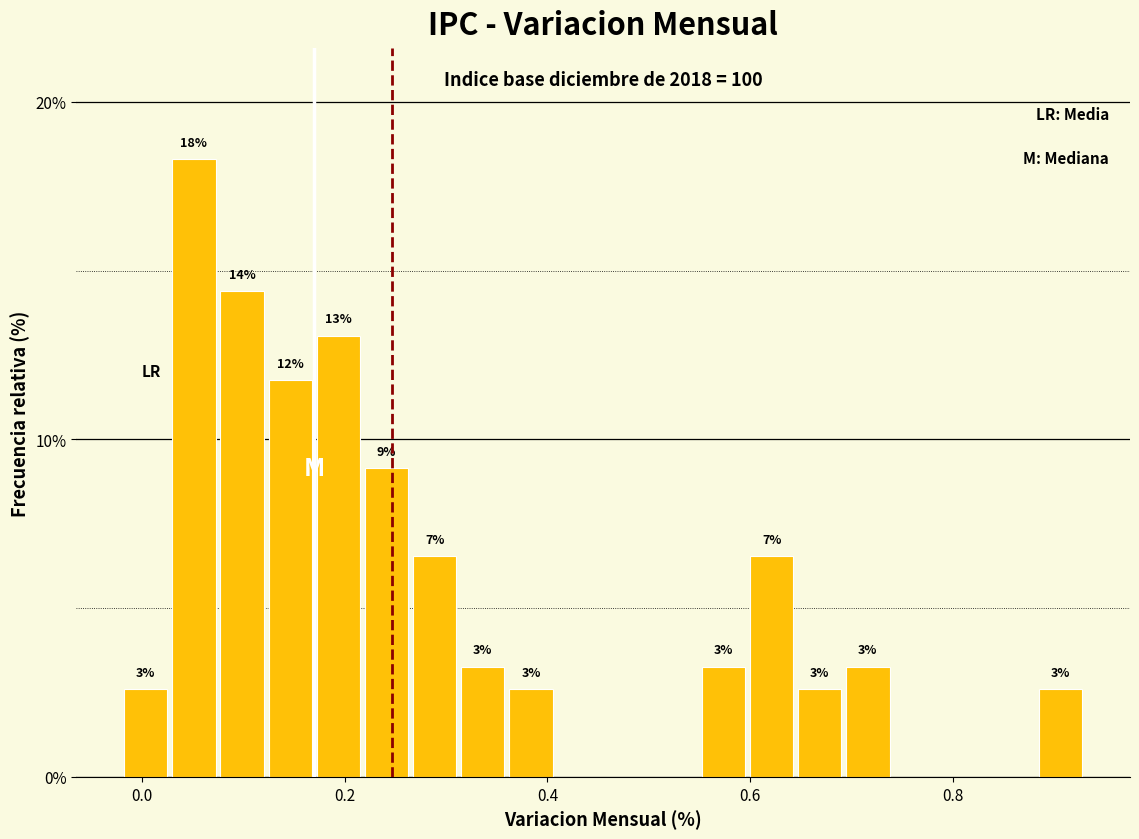

Around what value on the x-axis is the tallest bar? Give the approximate position of its centre, as read against the axis.

0.06